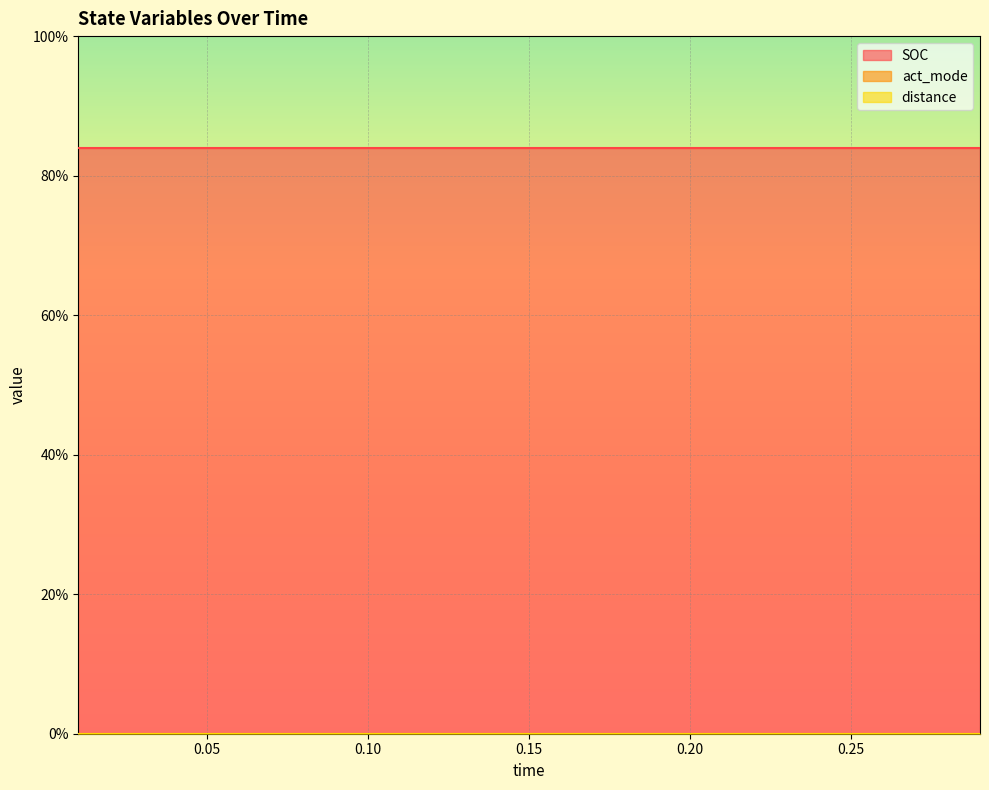

Rank the series by their maximum value, from lowest to highest.

act_mode, distance, SOC